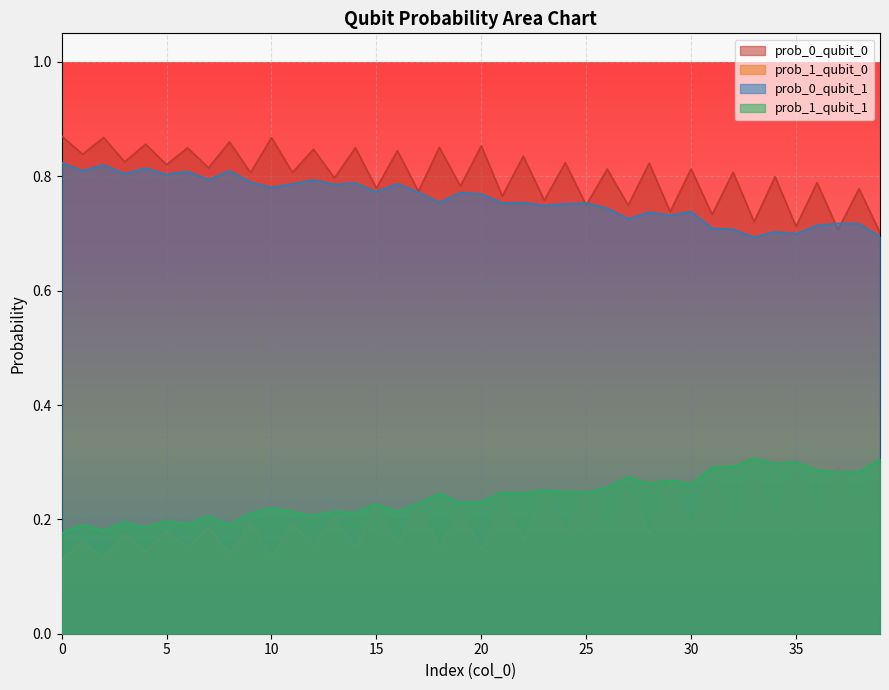

What is the label of the 23rd point from the right?

17